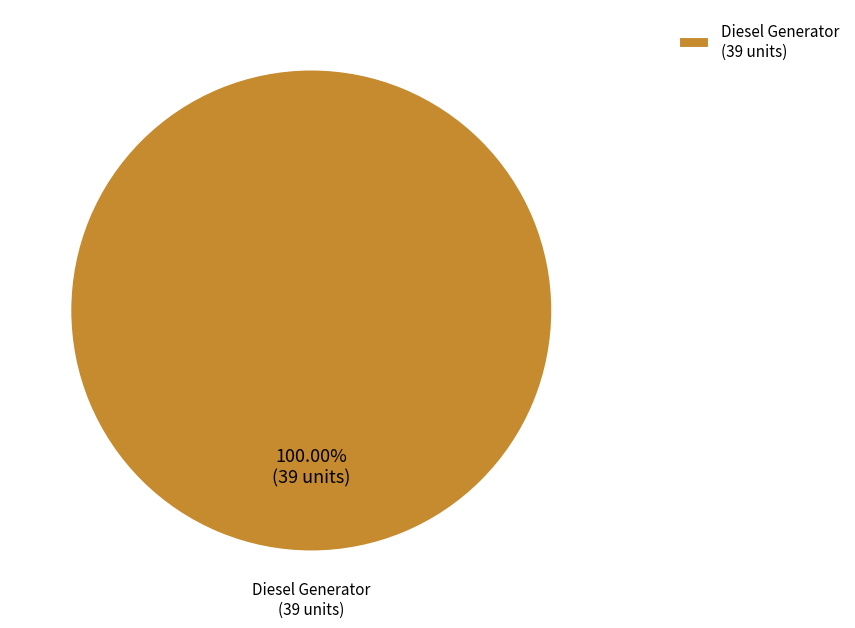

Rank the categories by value from lowest to highest.

Diesel Generator (39 units)